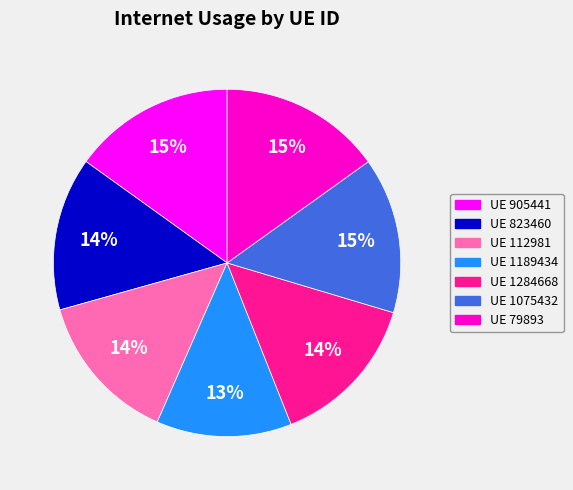

Is there a majority slice in this chart?

No